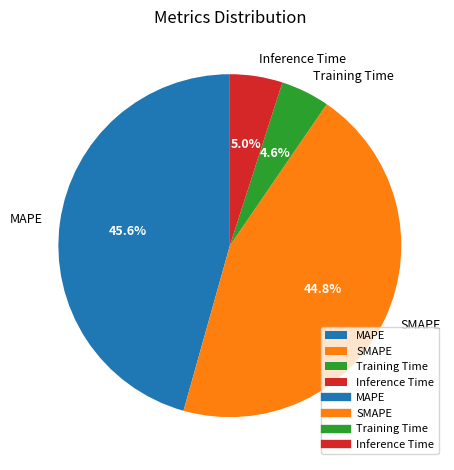

Count the number of slices in the pie.

4